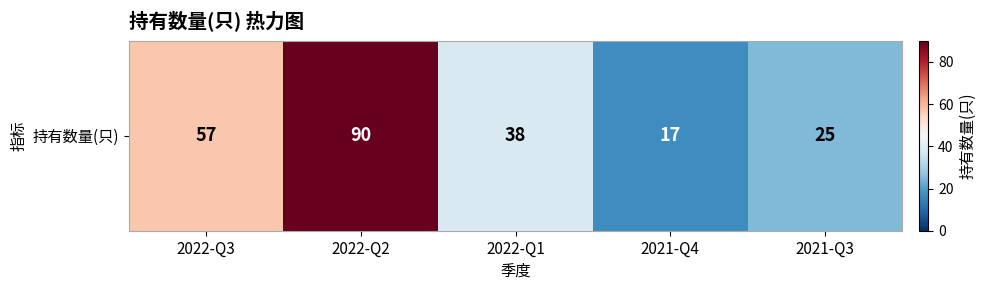

Approximately how many times larger is the value at 2021-Q3 compared to 2022-Q1?

0.7